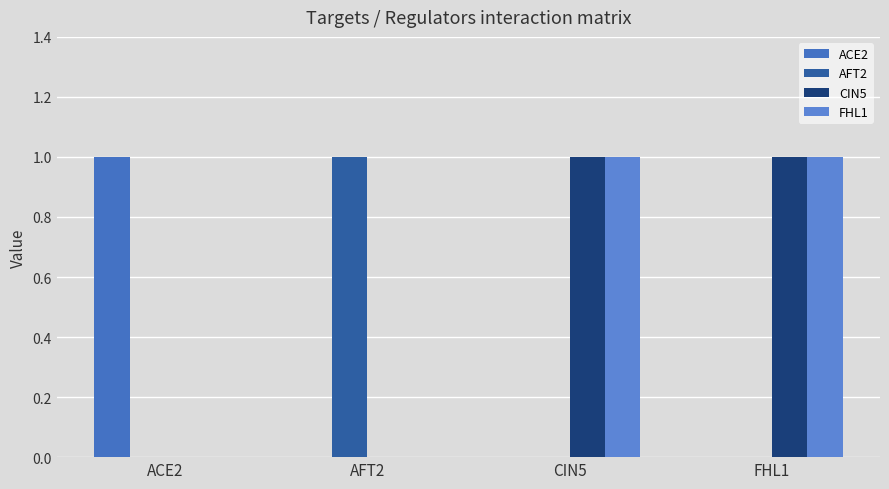

Count the number of categories in the chart.

4